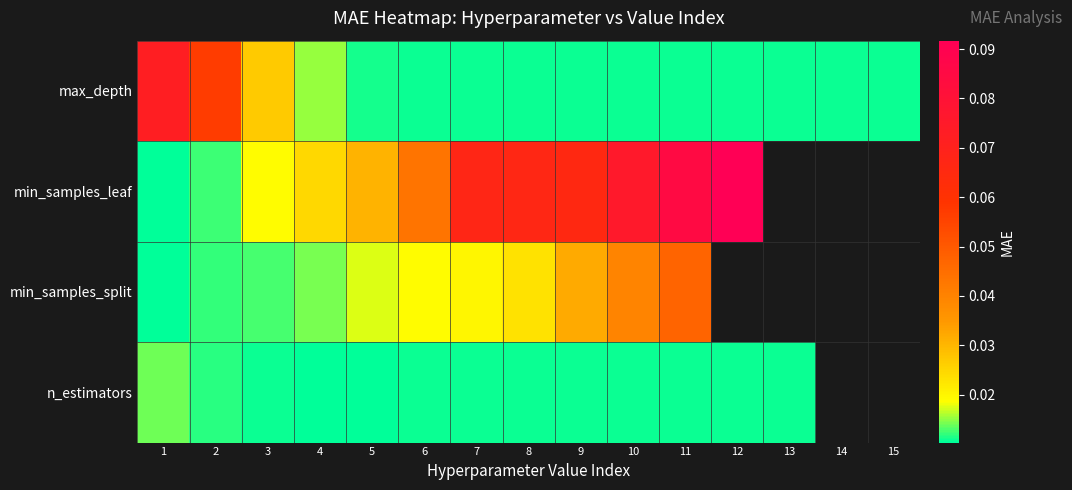

True or false: max_depth has a value of 0.0 at 3.

False